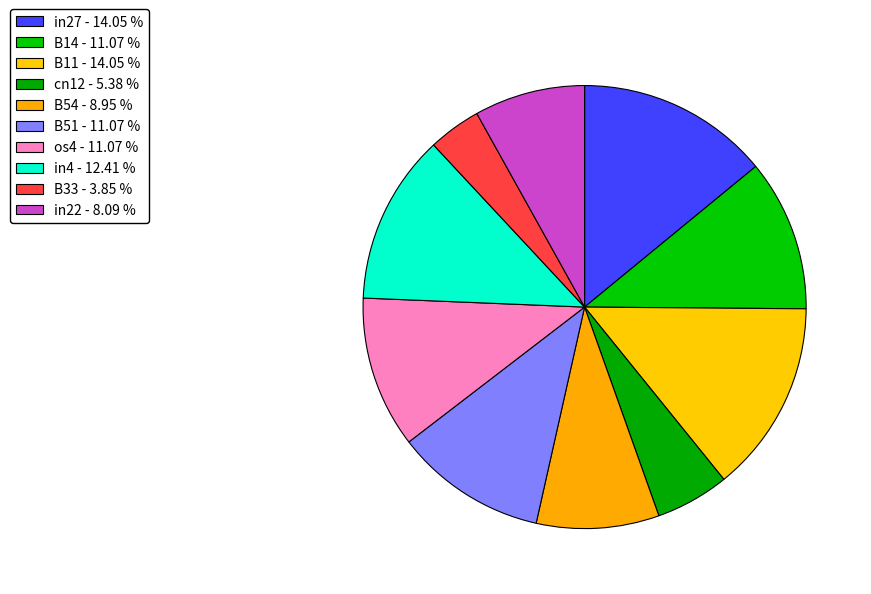

The B51 slice represents 25% of the pie. True or false?

False